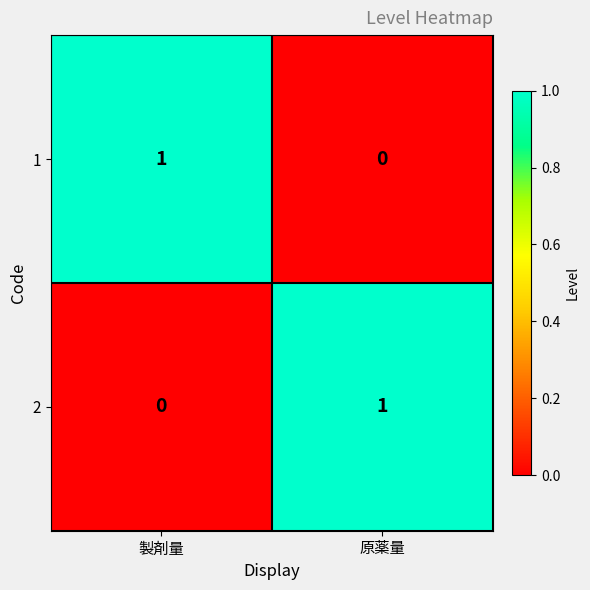

Which category has the highest value in the 2 series?

原薬量